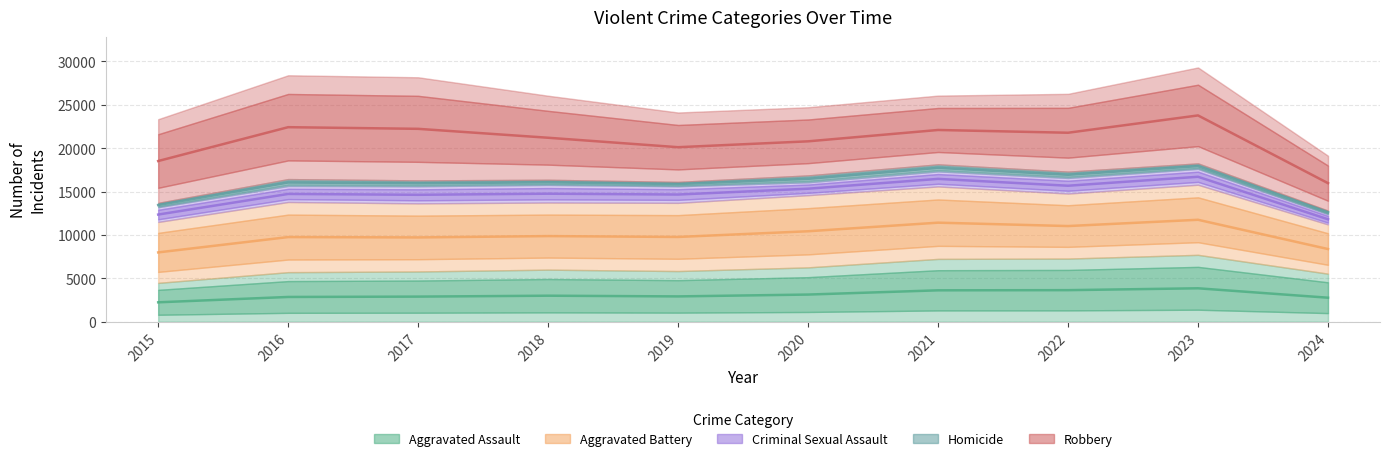

What are all the series names shown in the legend?

Aggravated Assault, Aggravated Battery, Criminal Sexual Assault, Homicide, Robbery